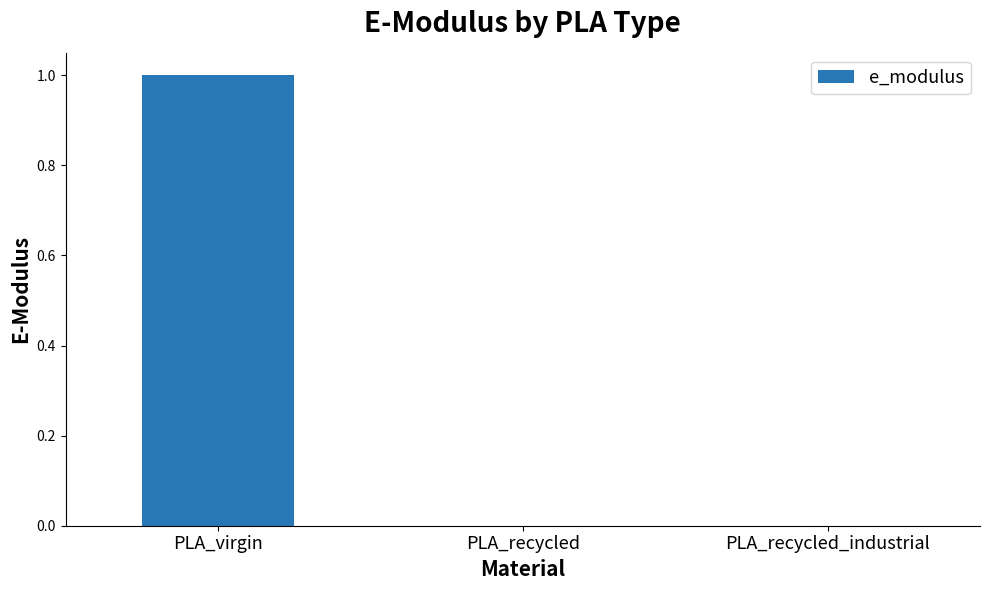

Count the number of data series in this chart.

1